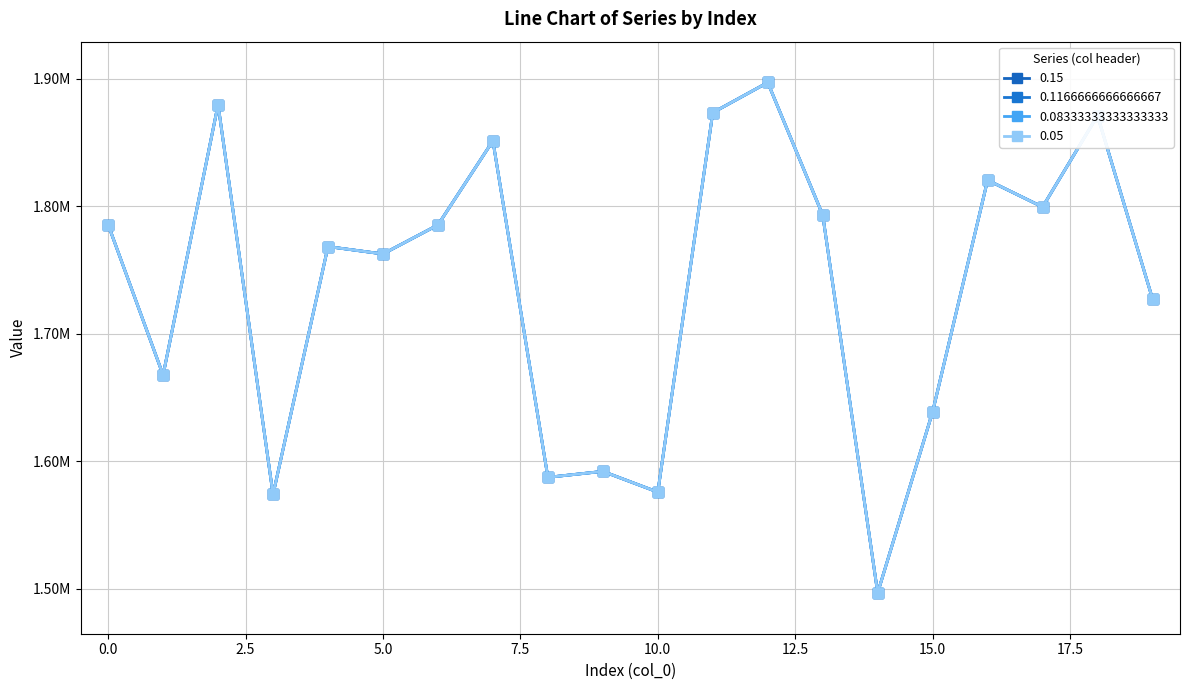

Does the chart have visible grid lines?

Yes